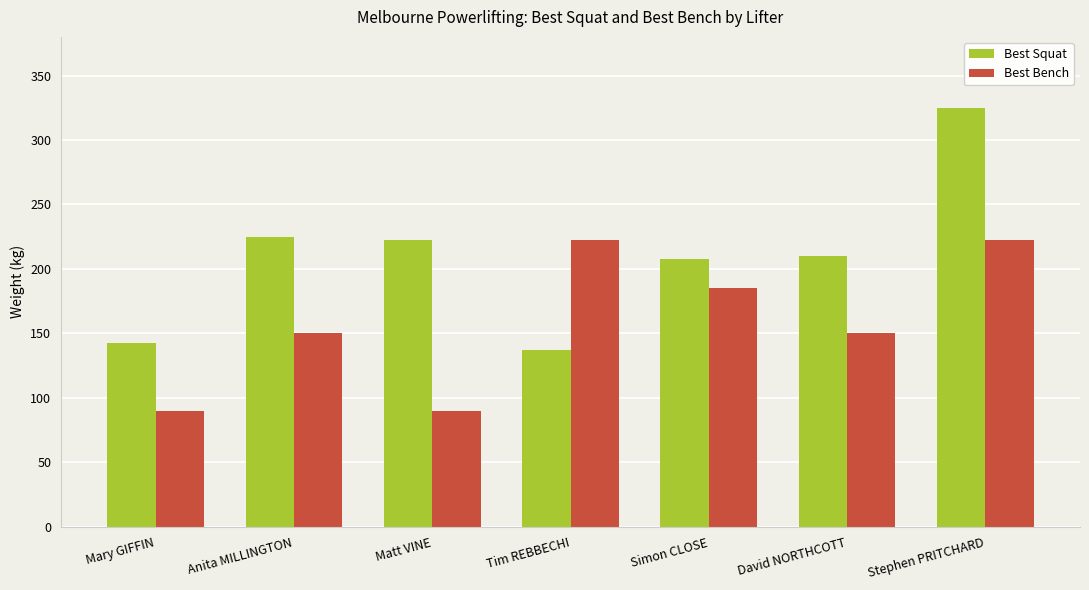

Which series changed the most between Matt VINE and Simon CLOSE?

Best Bench